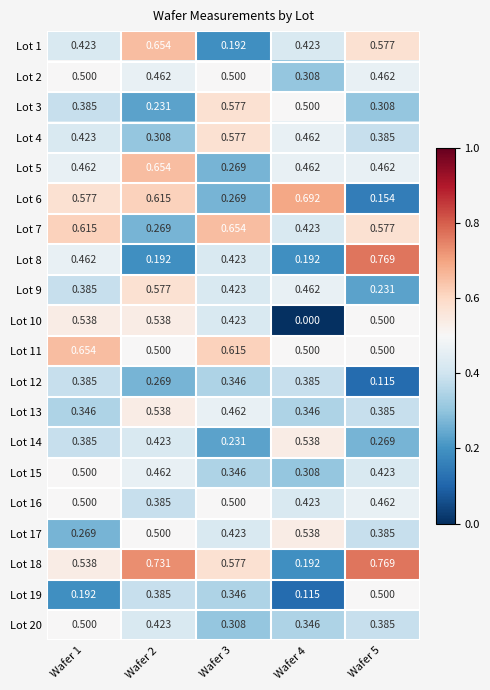

Count the number of data series in this chart.

20